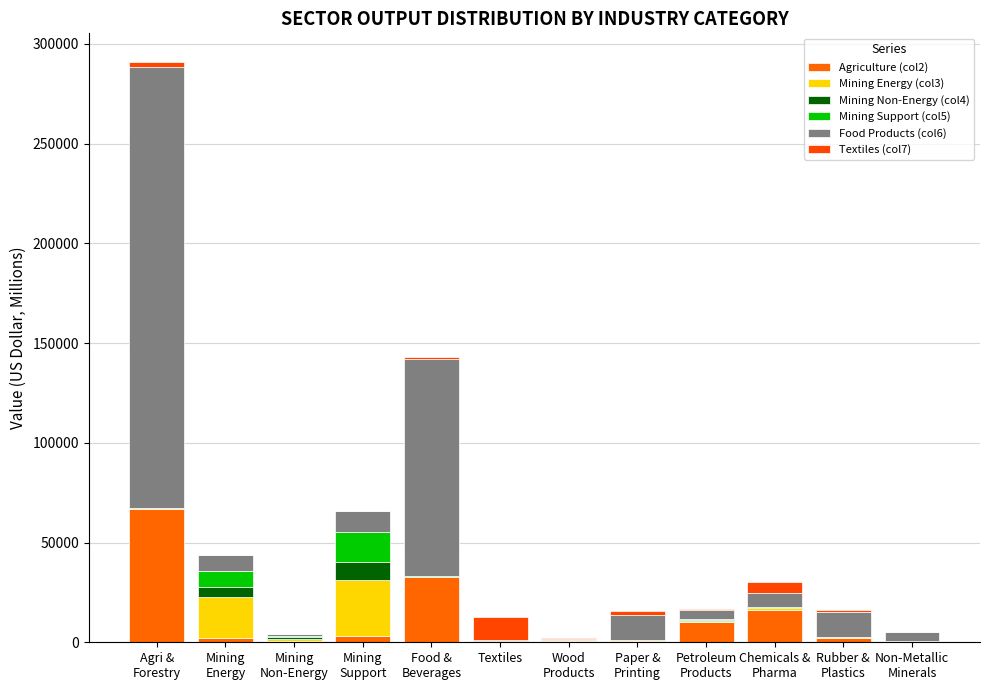

Between Wood
Products and Mining
Non-Energy, which is larger?

Wood
Products